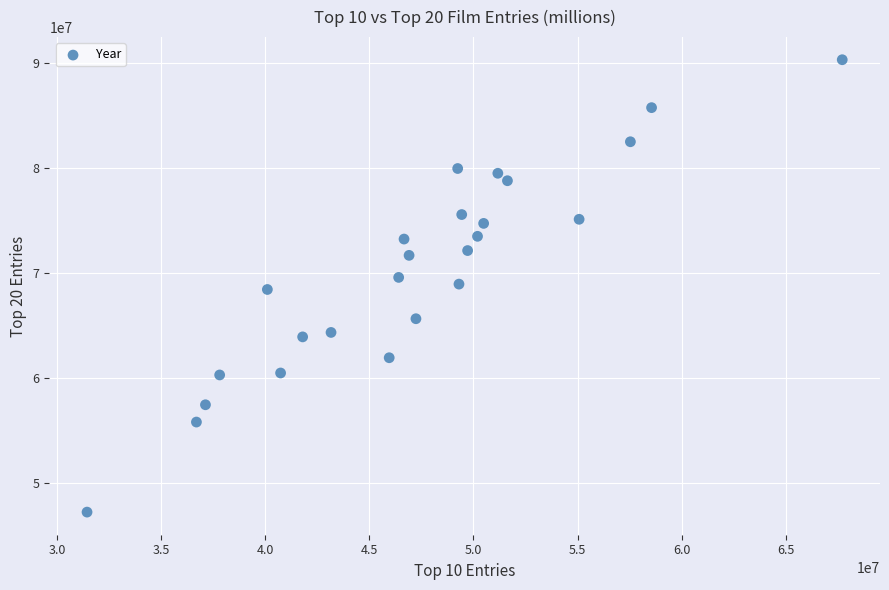

What is the range of Y values (max minus min)?

43088595